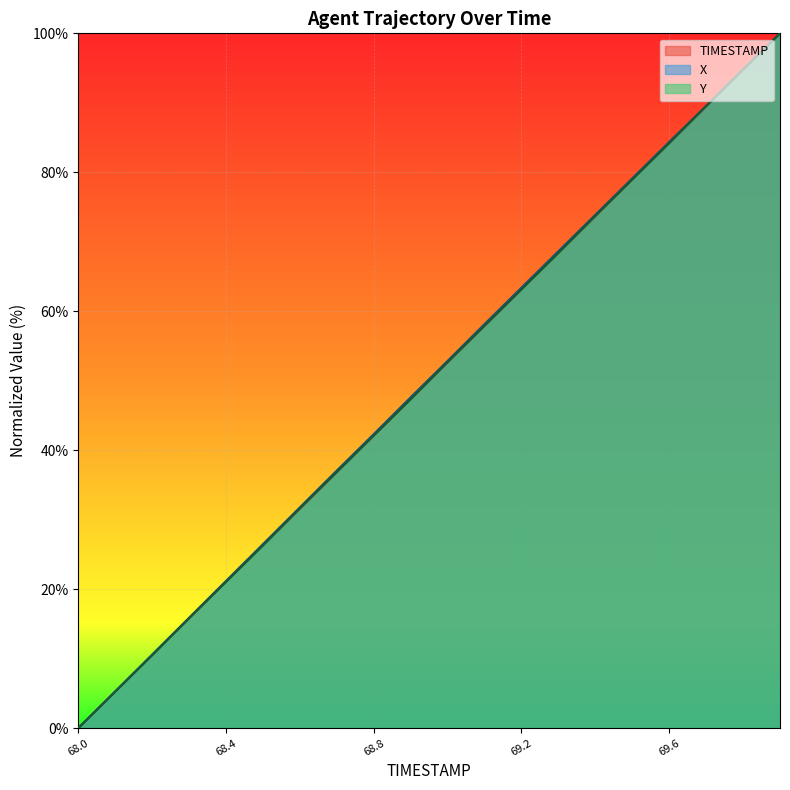

Which series has the largest range (max minus min)?

TIMESTAMP